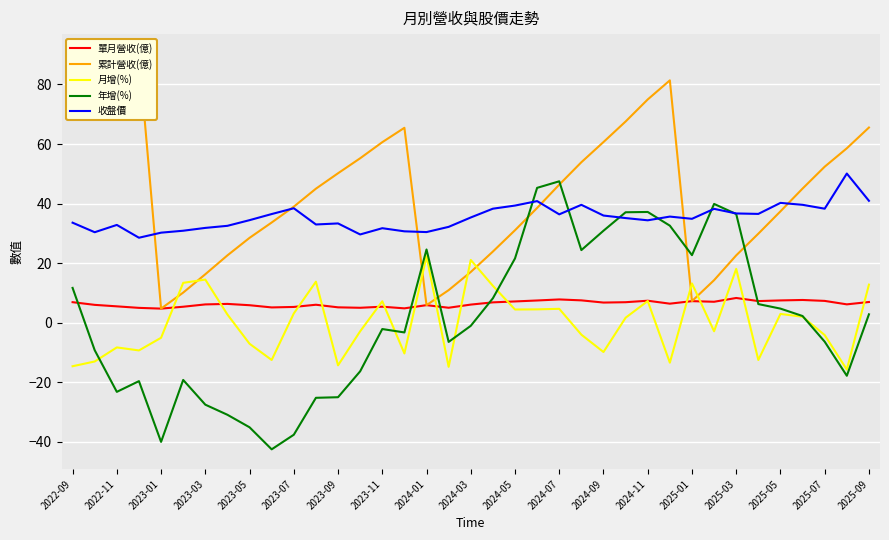

Reading right to left, list all the values displayed in this chart.

單月營收(億): 7.0	6.2	7.3	7.7	7.5	7.3	8.3	7.0	7.3	6.4	7.4	6.9	6.8	7.5	7.8	7.5	7.2	6.8	6.1	5.0	5.9	4.8	5.4	5.0	5.2	6.0	5.3	5.2	5.9	6.3	6.2	5.4	4.8	5.0	5.5	6.0	6.9
累計營收(億): 65.5	58.6	52.4	45.1	37.4	29.9	22.6	14.3	7.3	81.4	75.0	67.6	60.7	53.9	46.4	38.5	31.1	23.9	17.1	10.9	5.9	65.5	60.6	55.2	50.2	45.0	39.0	33.7	28.5	22.6	16.3	10.1	4.8	90.3	85.3	79.8	73.8
月增(%): 12.8	-15.7	-4.1	2.0	3.0	-12.5	18.1	-2.9	13.2	-13.4	7.3	1.7	-9.8	-4.0	4.7	4.5	4.5	12.4	21.1	-14.8	22.3	-10.3	7.2	-2.9	-14.3	13.8	3.1	-12.5	-7.0	2.8	14.5	13.4	-5.0	-9.3	-8.3	-13.0	-14.6
年增(%): 2.8	-17.8	-6.4	2.3	4.8	6.3	36.5	39.9	22.7	32.6	37.2	37.1	30.9	24.4	47.5	45.3	21.6	8.2	-1.0	-6.4	24.6	-3.2	-2.1	-16.3	-25.0	-25.2	-37.6	-42.5	-35.1	-30.9	-27.5	-19.2	-40.0	-19.6	-23.2	-9.2	11.7
收盤價: 41.0	50.1	38.3	39.6	40.2	36.5	36.7	38.2	34.9	35.6	34.4	35.1	36.0	39.6	36.4	40.9	39.4	38.3	35.4	32.2	30.4	30.7	31.8	29.6	33.4	33.0	38.5	36.5	34.5	32.5	31.9	30.9	30.2	28.6	32.9	30.4	33.6